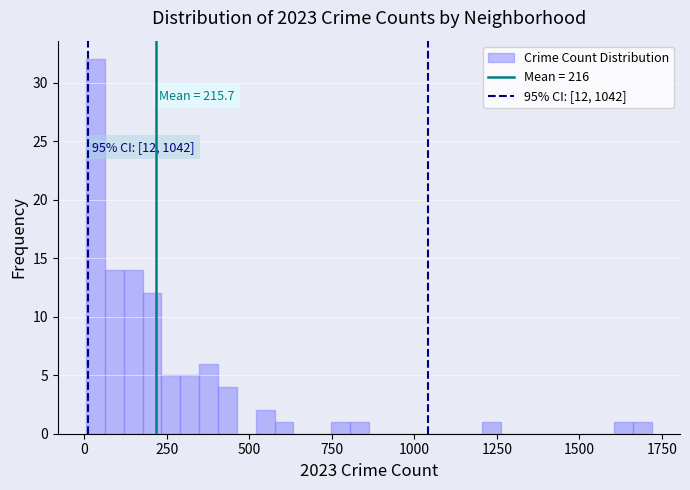

Around what value on the x-axis is the tallest bar? Give the approximate position of its centre, as read against the axis.

50